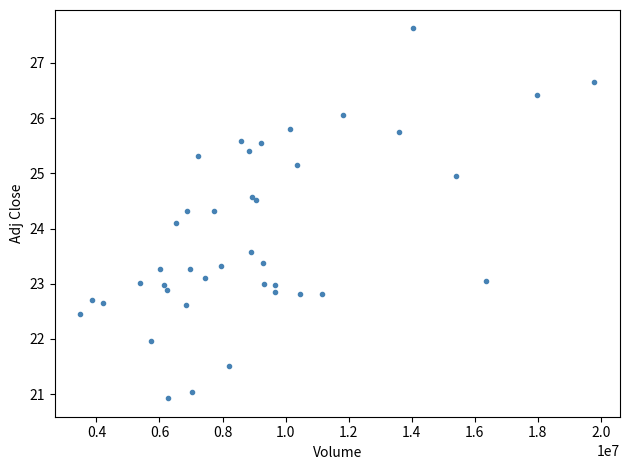

What Y value in the scatter plot is closest to 24?

24.1